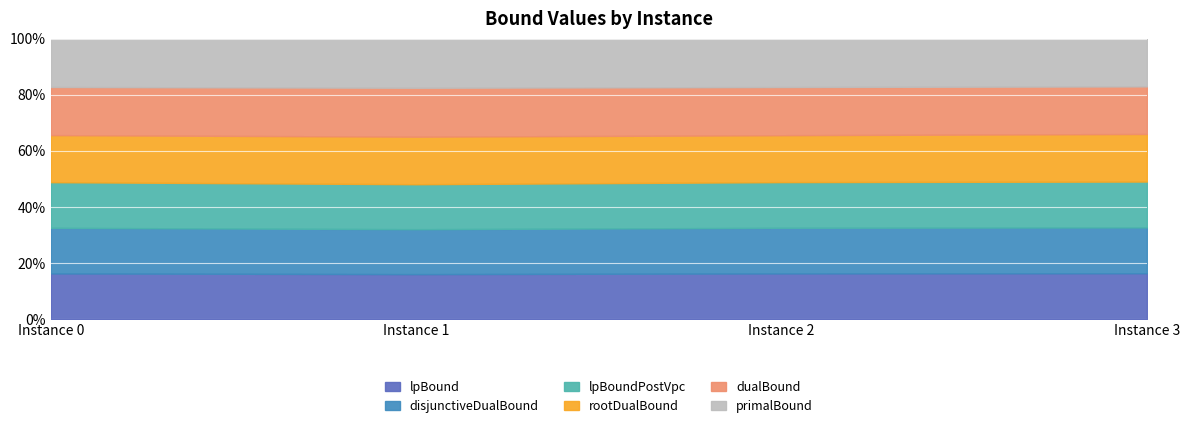

True or false: lpBound has more than 1 interior local peaks.

False